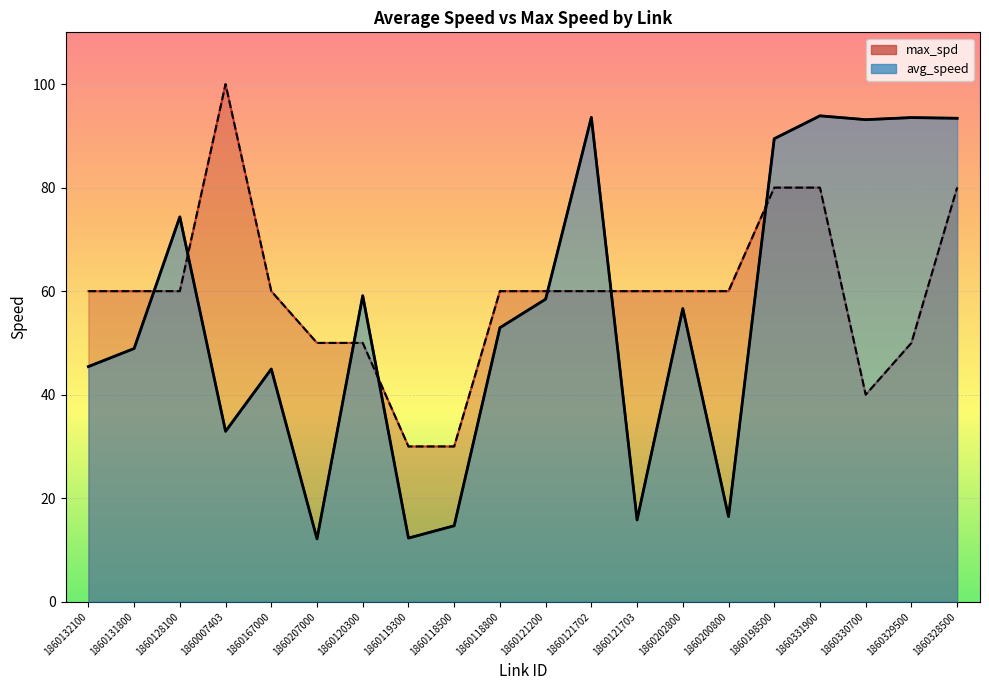

Does the chart display data point markers on the line(s)?

No